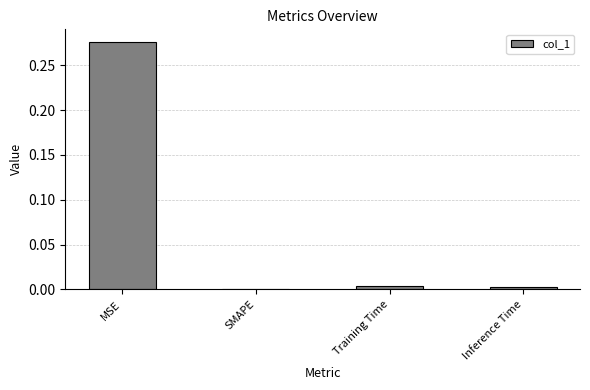

Are the bars grouped side by side (vs. stacked)?

No